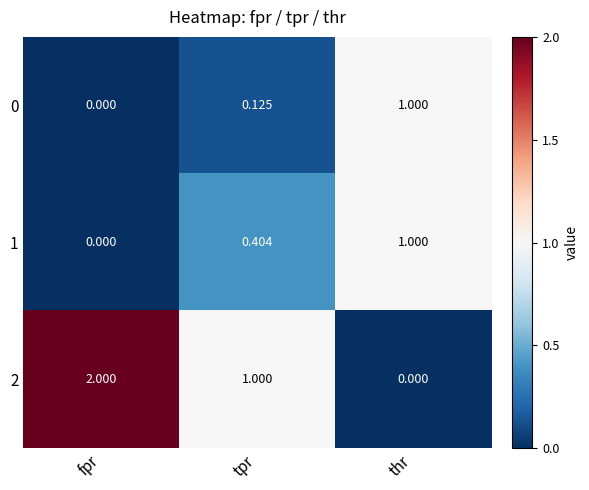

At which label does 2 reach its minimum?

thr